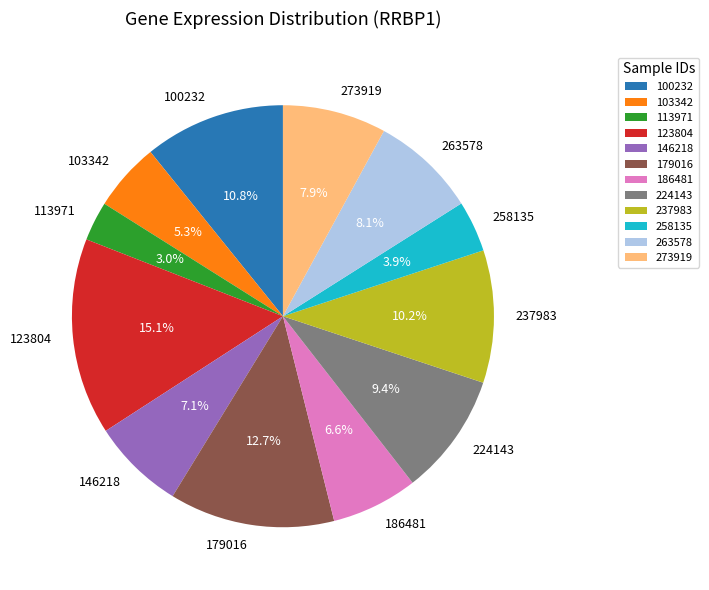

Does any single category account for the majority?

No